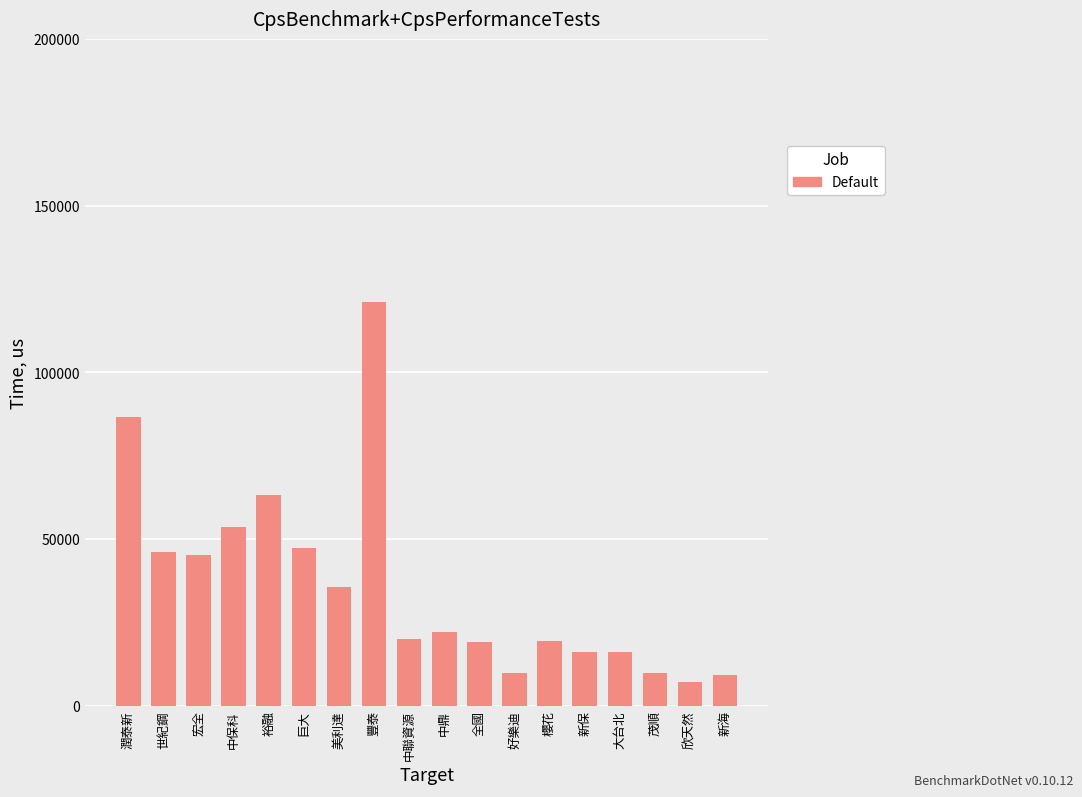

What is the difference between the values at 潤泰新 and 中保科?

33140